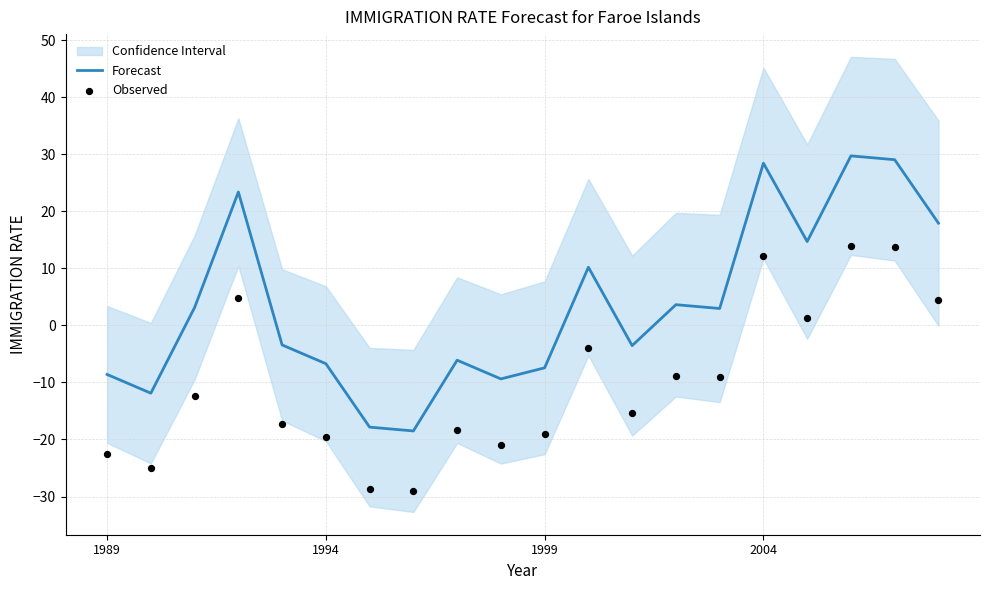

What is the highest value of the Forecast series?

29.7